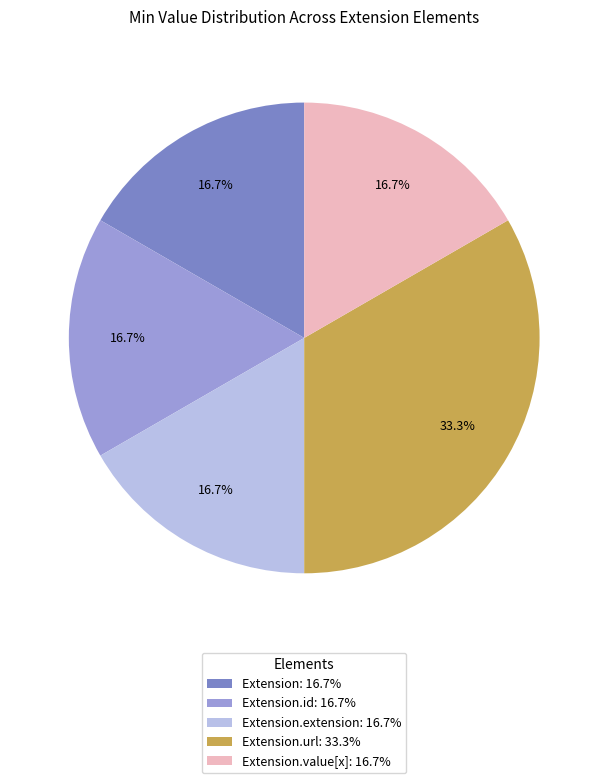

Combined, do Extension.value[x]: 16.7% and Extension.id: 16.7% account for over 50%?

No